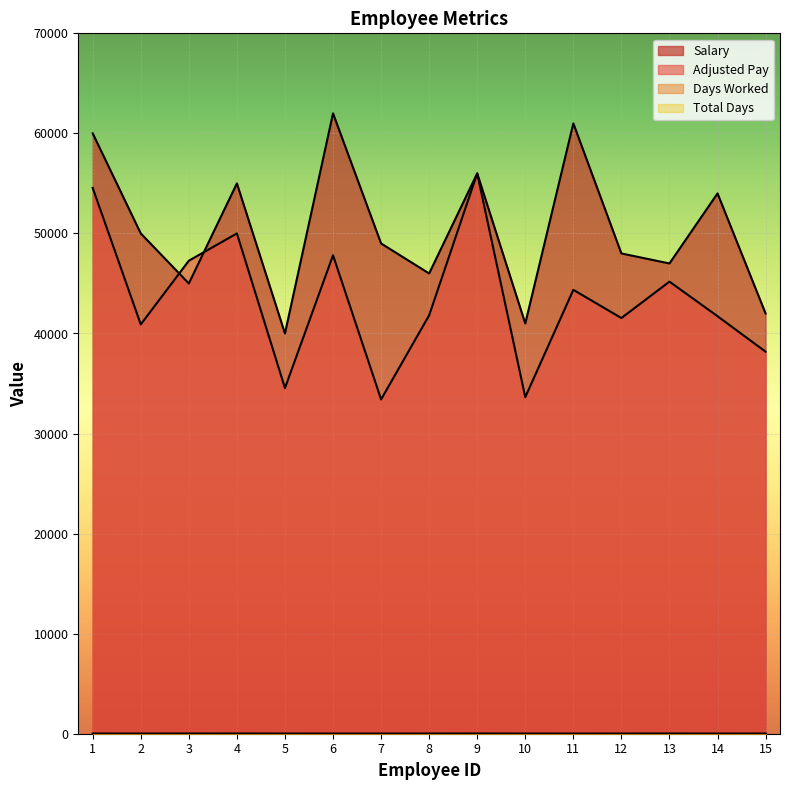

Between 2 and 5, which series saw the biggest shift?

Salary